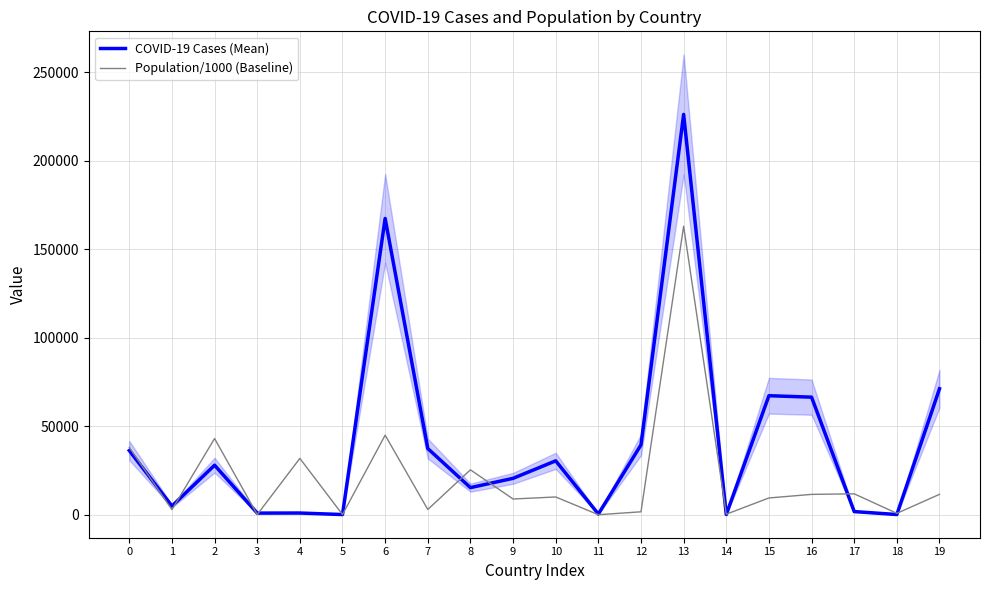

Where is the first local minimum for Population/1000 (Baseline)?

1